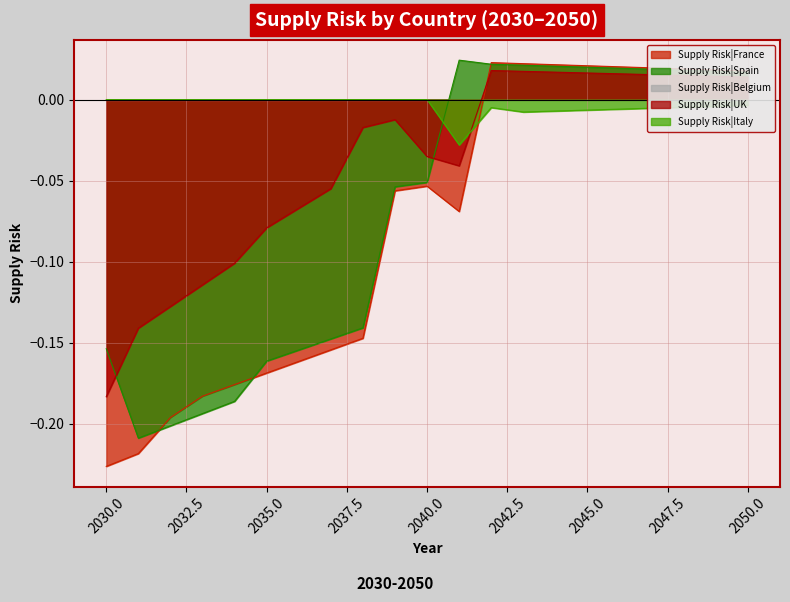

In Supply Risk|France, how many points are lower than both neighbors (excluding endpoints)?

1